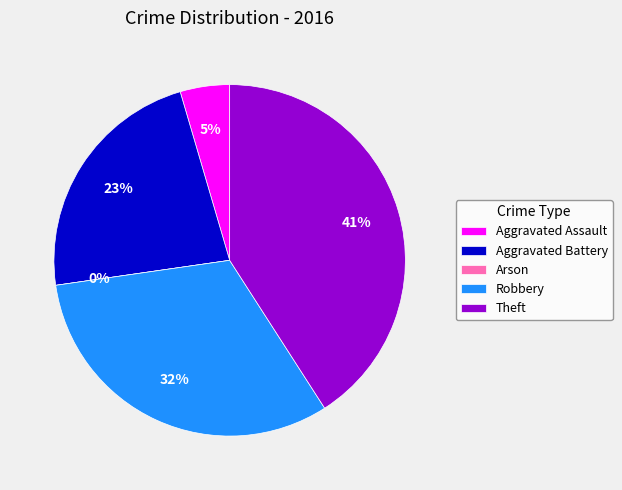

What is the total percentage of Aggravated Battery and Robbery?

54.5%